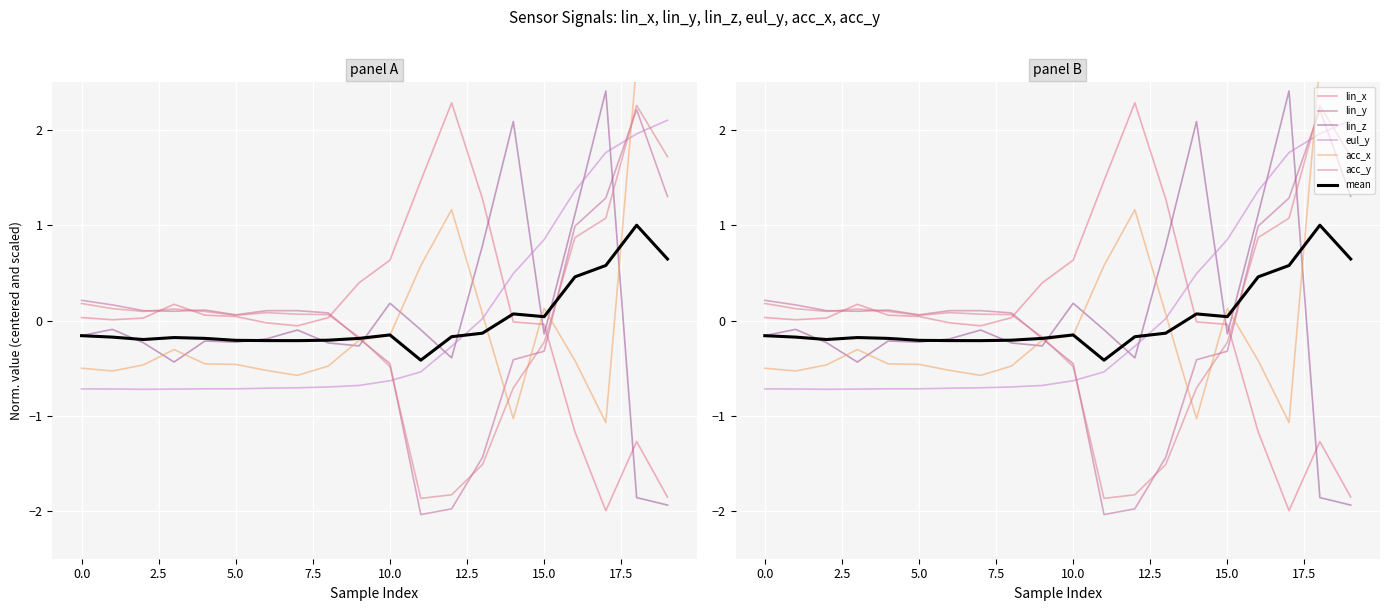

How many lines are shown in the chart?

6